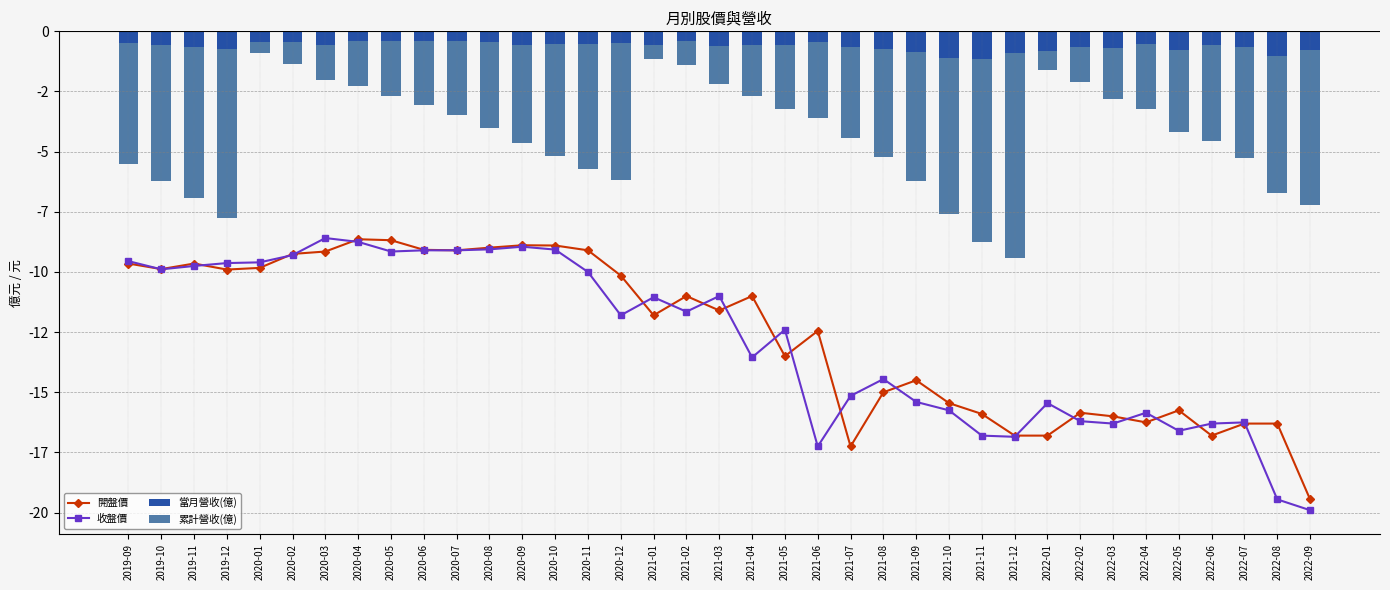

At 2022-04, list the series in order from smallest to largest.

開盤價, 收盤價, 累計營收(億), 當月營收(億)